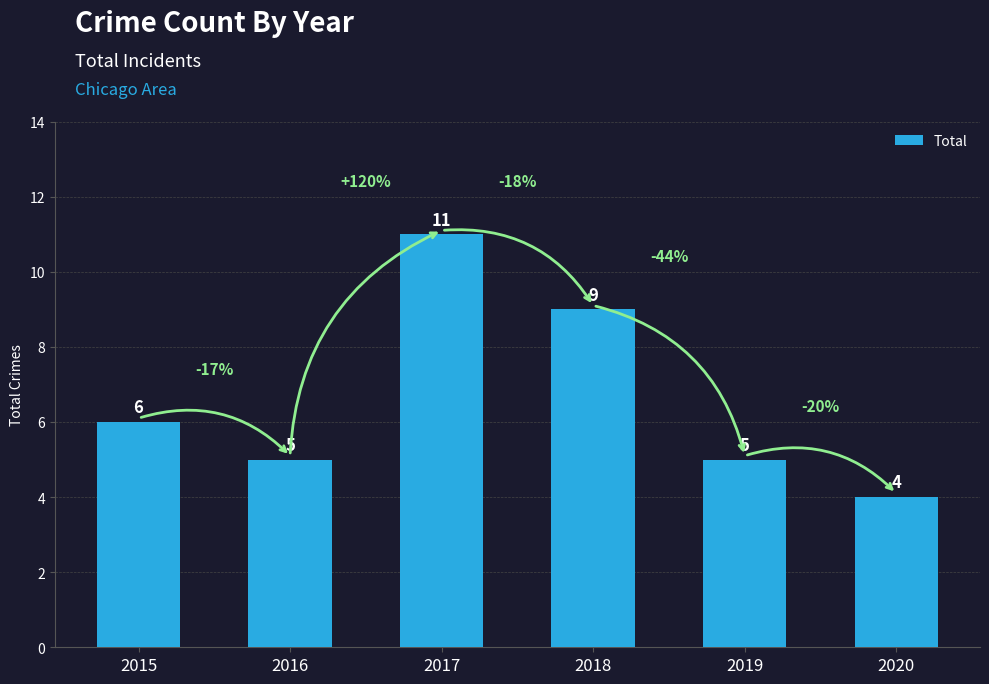

What is the approximate value at 2017?

11